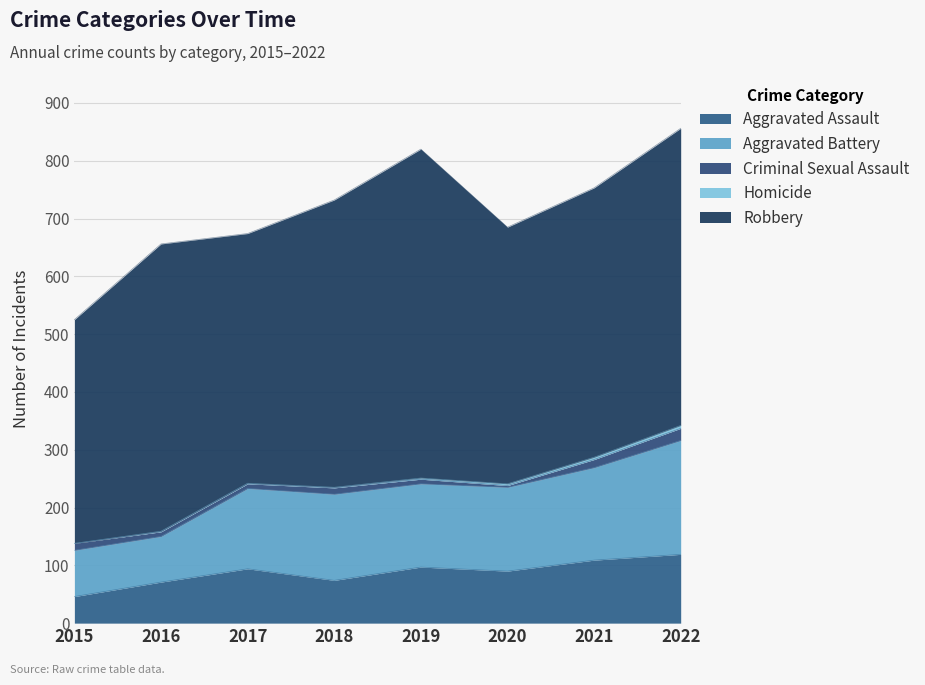

Does the chart have visible grid lines?

Yes